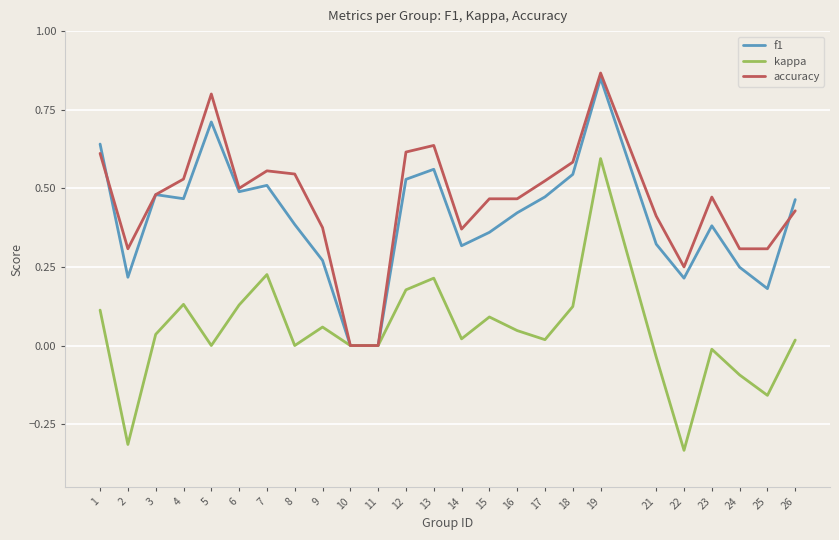

Which series has the widest spread of values?

kappa